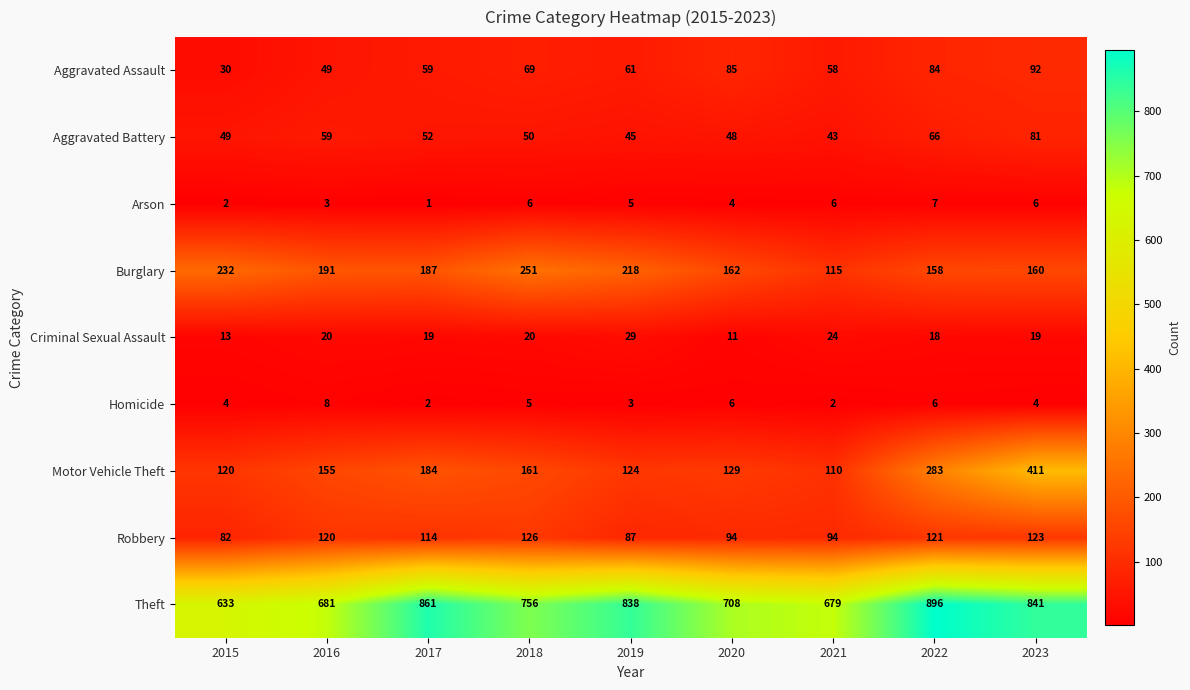

What is the total value across all series at 2021?

1131